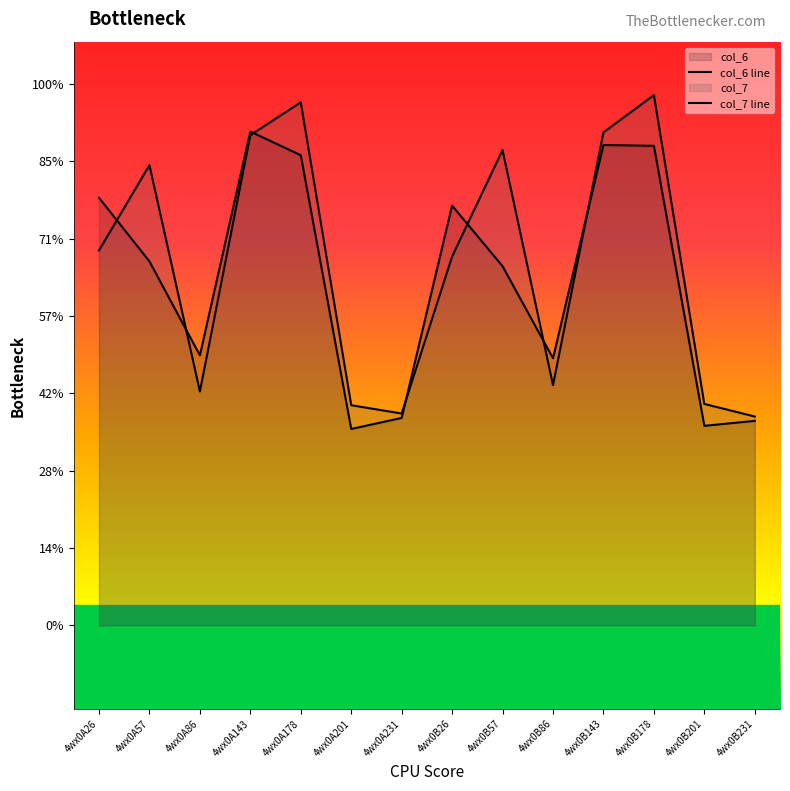

Rank the categories by col_7 value from highest to lowest.

4wx0B178, 4wx0A178, 4wx0B143, 4wx0A143, 4wx0B57, 4wx0A57, 4wx0A26, 4wx0B26, 4wx0B86, 4wx0A86, 4wx0B201, 4wx0A201, 4wx0A231, 4wx0B231